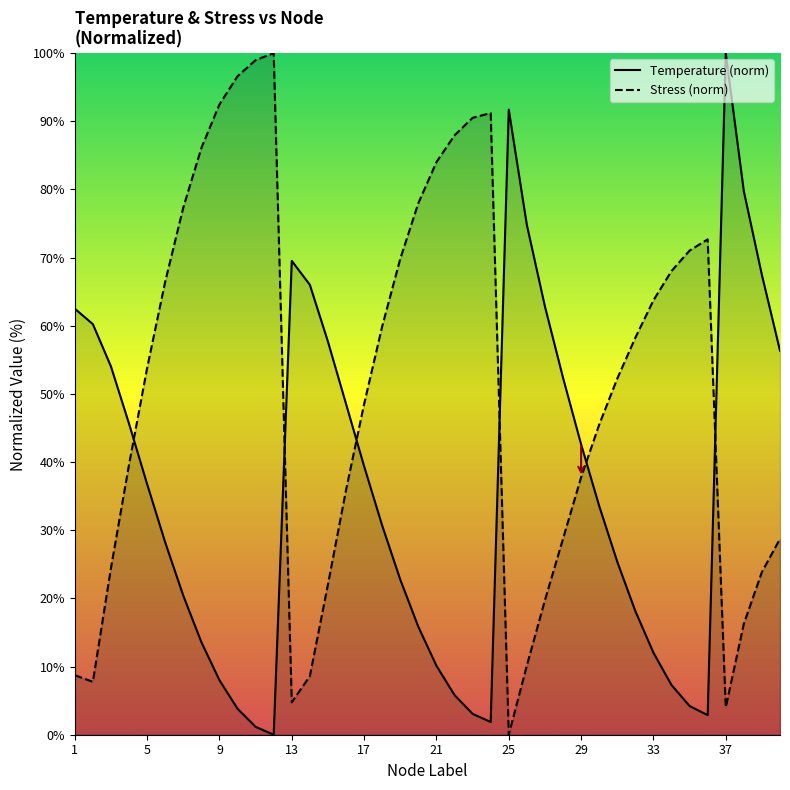

Which series has the largest total across all categories?

Stress (norm)